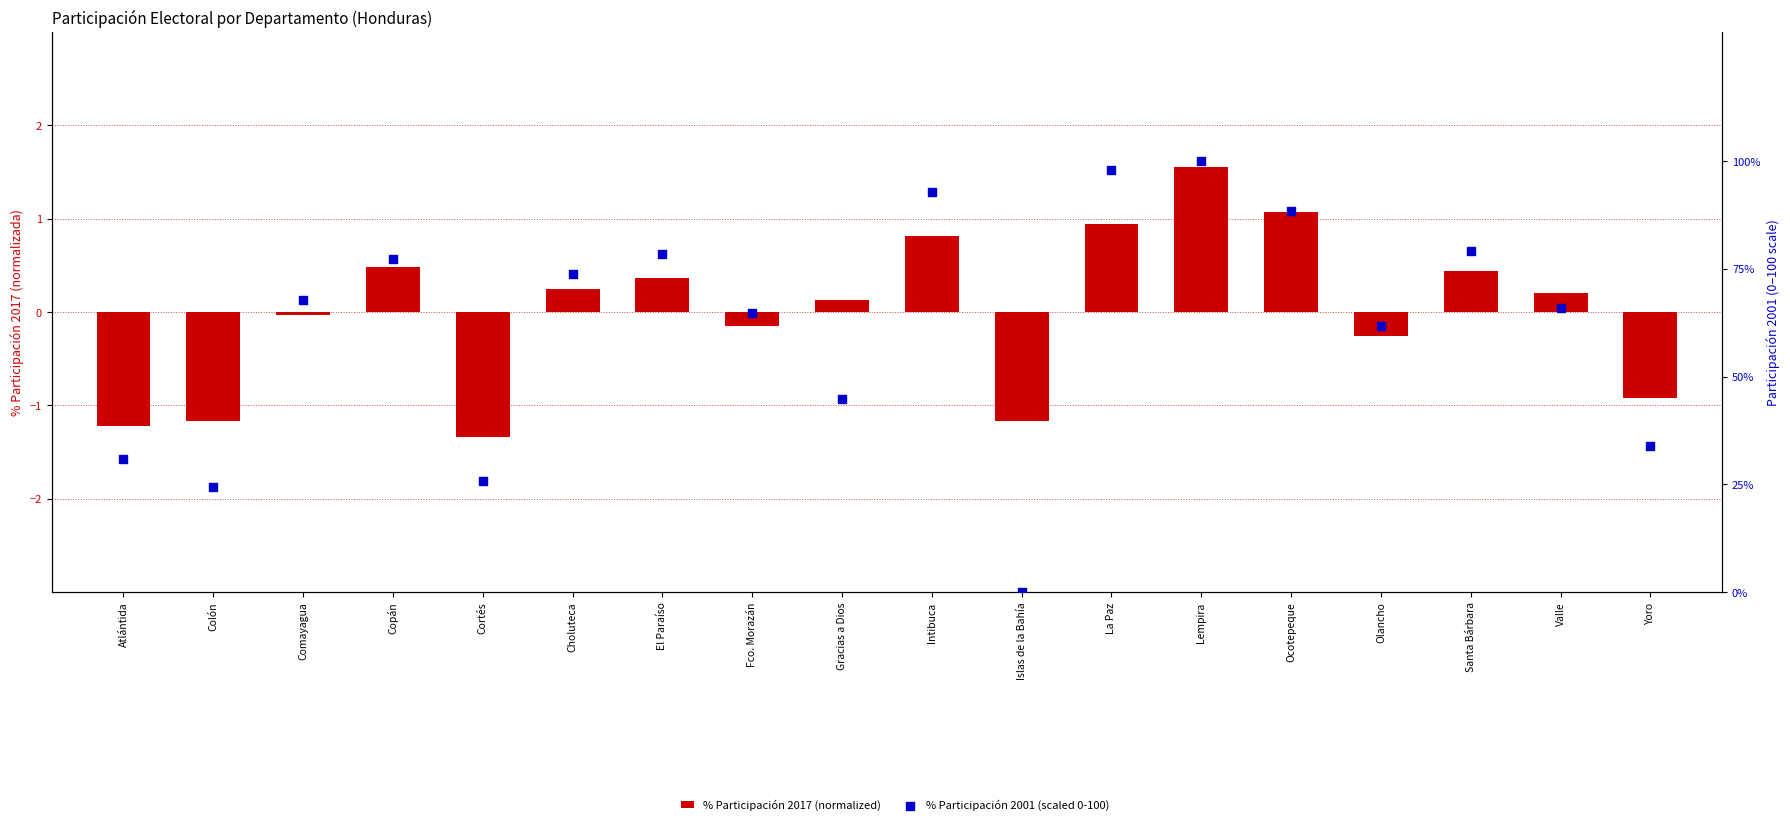

Which series contains the highest Y value?

% Participación 2001 (scaled 0-100)